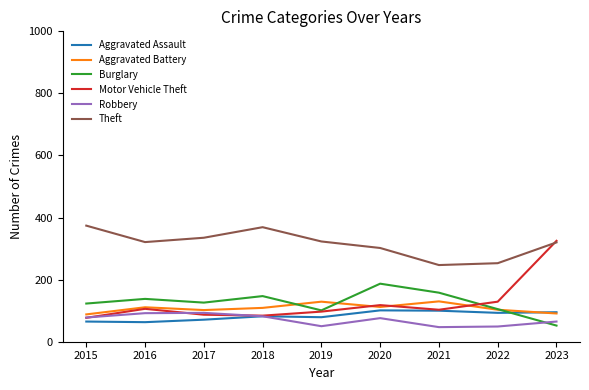

Which series has the largest total across all categories?

Theft